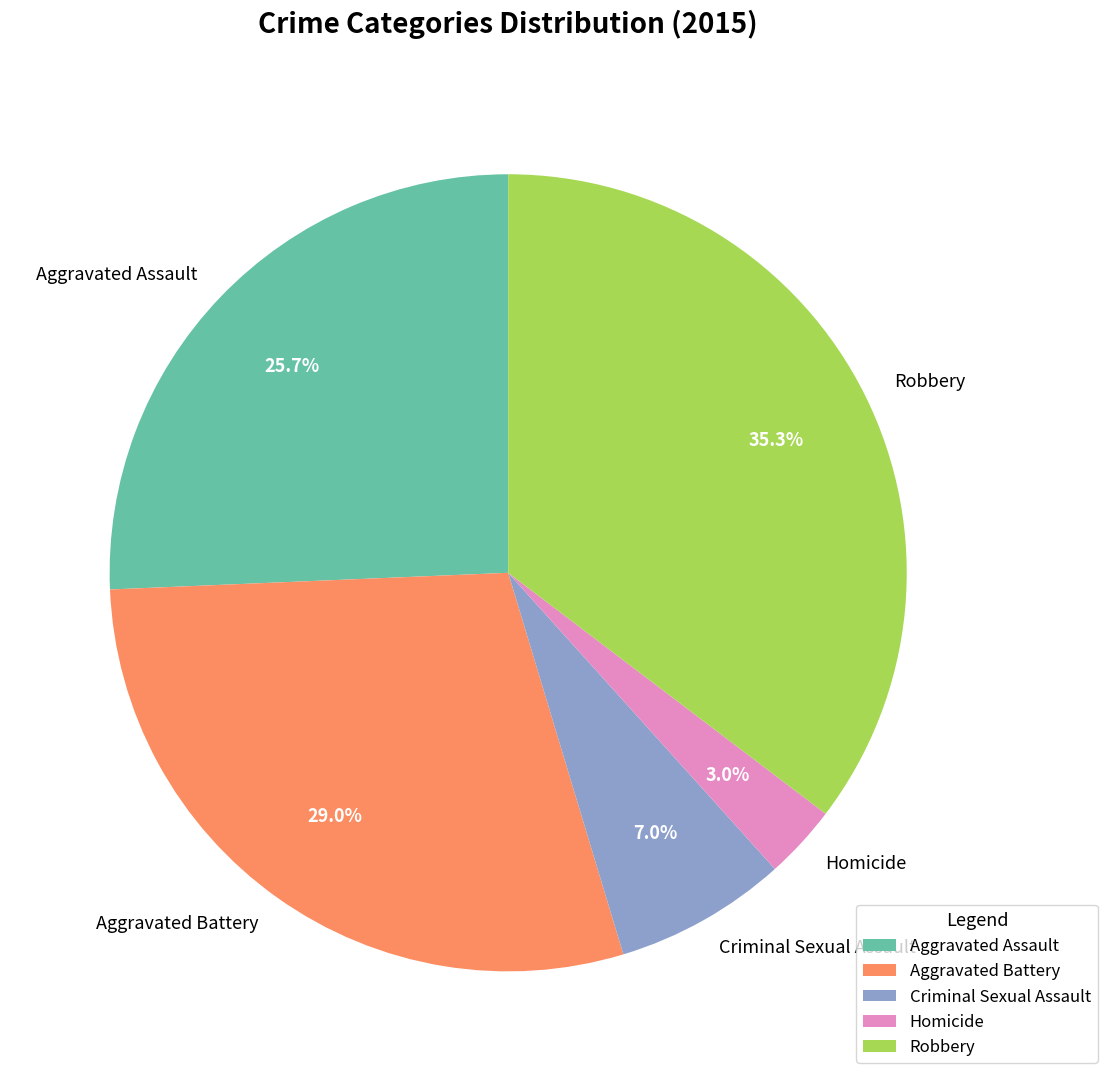

Rank the categories by value from highest to lowest.

Robbery, Aggravated Battery, Aggravated Assault, Criminal Sexual Assault, Homicide